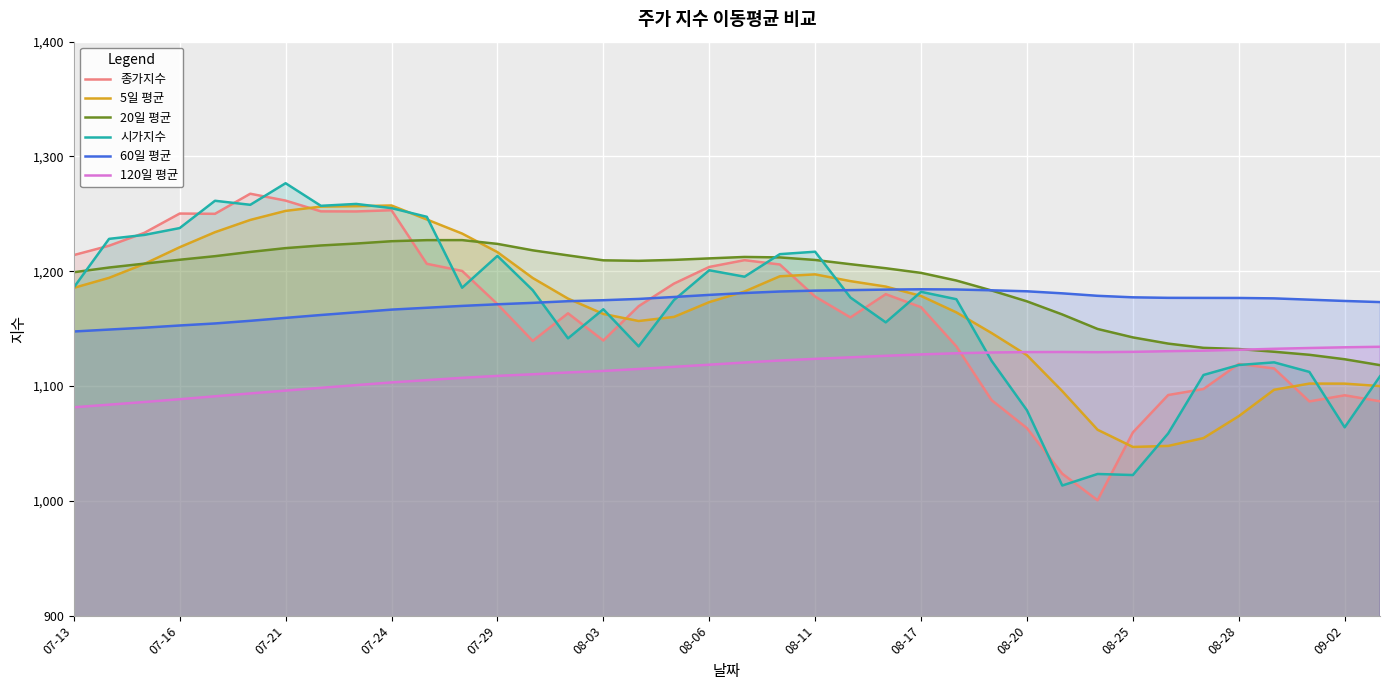

How many lines are shown in the chart?

6